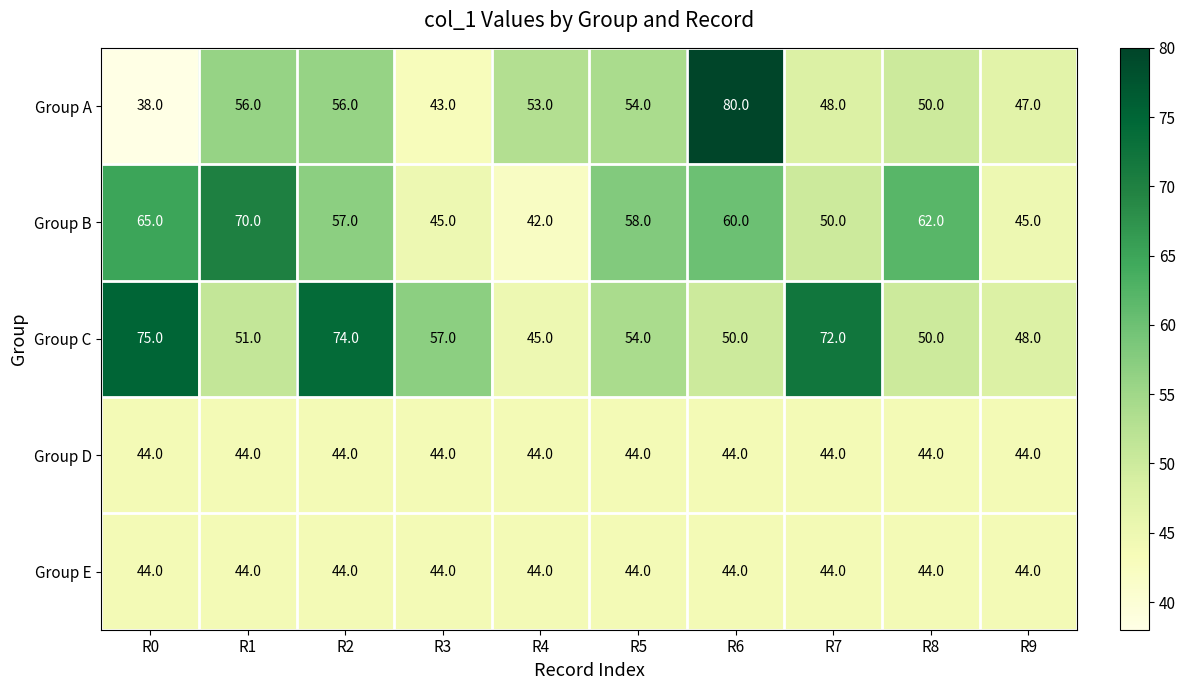

Where is Group B nearest to the value 56?

R2